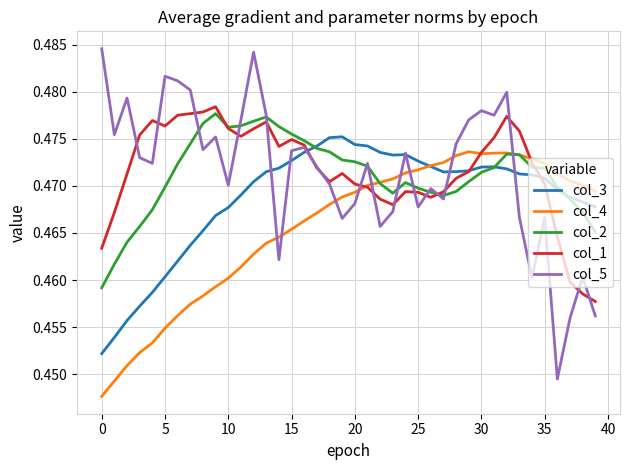

Which series has the widest spread of values?

col_5